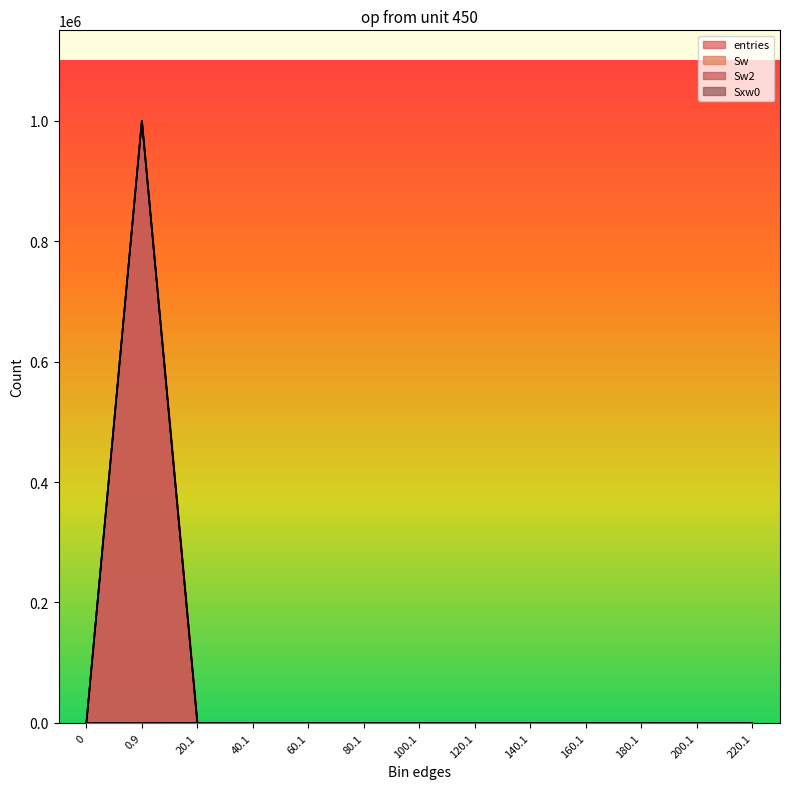

The Sw2 series shows 686325 at 100.1. True or false?

False